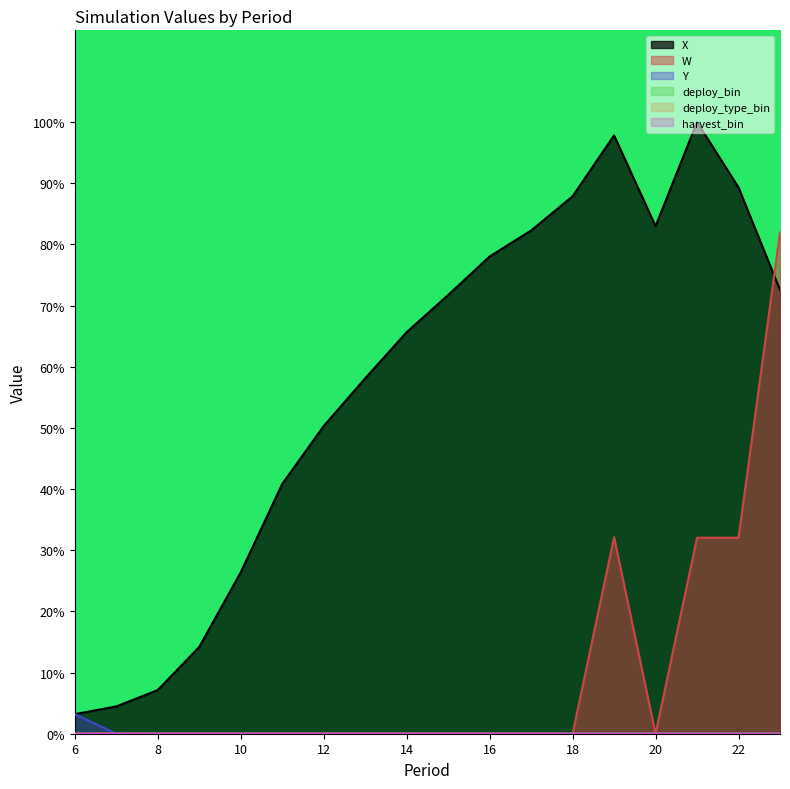

Reading left to right, list all the values displayed in this chart.

X: 0.0	0.0	0.1	0.1	0.3	0.4	0.5	0.6	0.7	0.7	0.8	0.8	0.9	1.0	0.8	1.0	0.9	0.7
W: 0.0	0.0	0.0	0.0	0.0	0.0	0.0	0.0	0.0	0.0	0.0	0.0	0.0	0.3	0.0	0.3	0.3	0.8
Y: 0.0	0.0	0.0	0.0	0.0	0.0	0.0	0.0	0.0	0.0	0.0	0.0	0.0	0.0	0.0	0.0	0.0	0.0
deploy_bin: 0.0	0.0	0.0	0.0	0.0	0.0	0.0	0.0	0.0	0.0	0.0	0.0	0.0	0.0	0.0	0.0	0.0	0.0
deploy_type_bin: 0.0	0.0	0.0	0.0	0.0	0.0	0.0	0.0	0.0	0.0	0.0	0.0	0.0	0.0	0.0	0.0	0.0	0.0
harvest_bin: 0.0	0.0	0.0	0.0	0.0	0.0	0.0	0.0	0.0	0.0	0.0	0.0	0.0	0.0	0.0	0.0	0.0	0.0